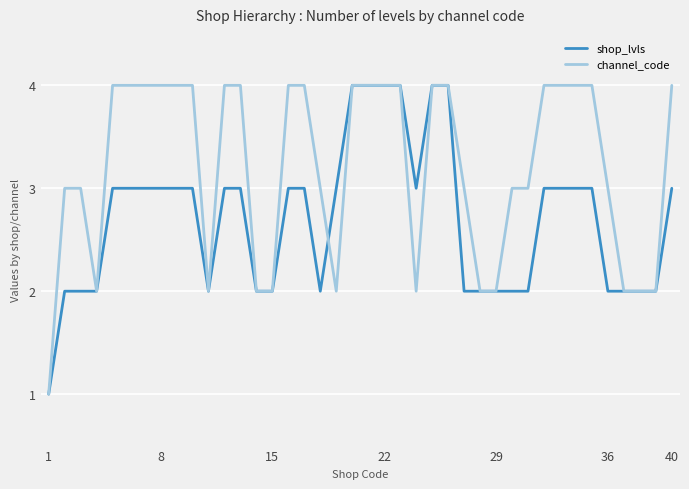

What is the lowest value of the channel_code series?

1